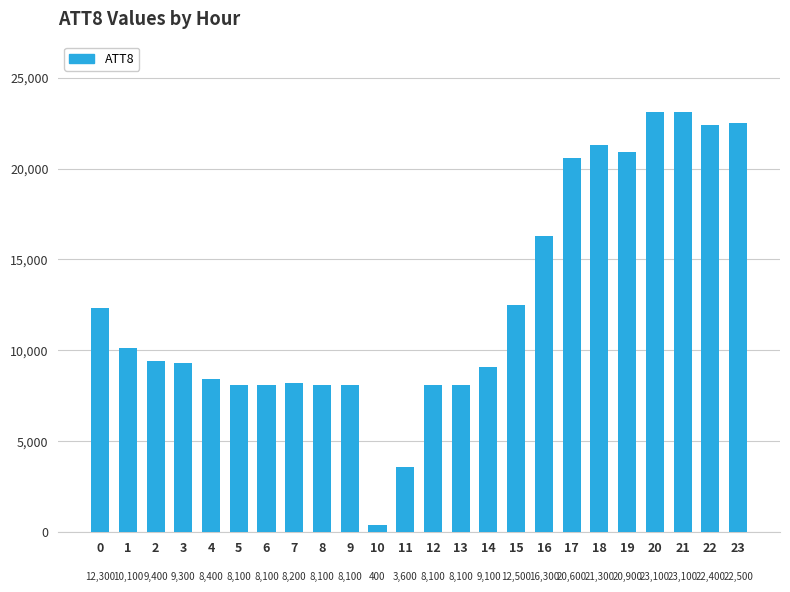

The value at 13 is 8100. True or false?

True